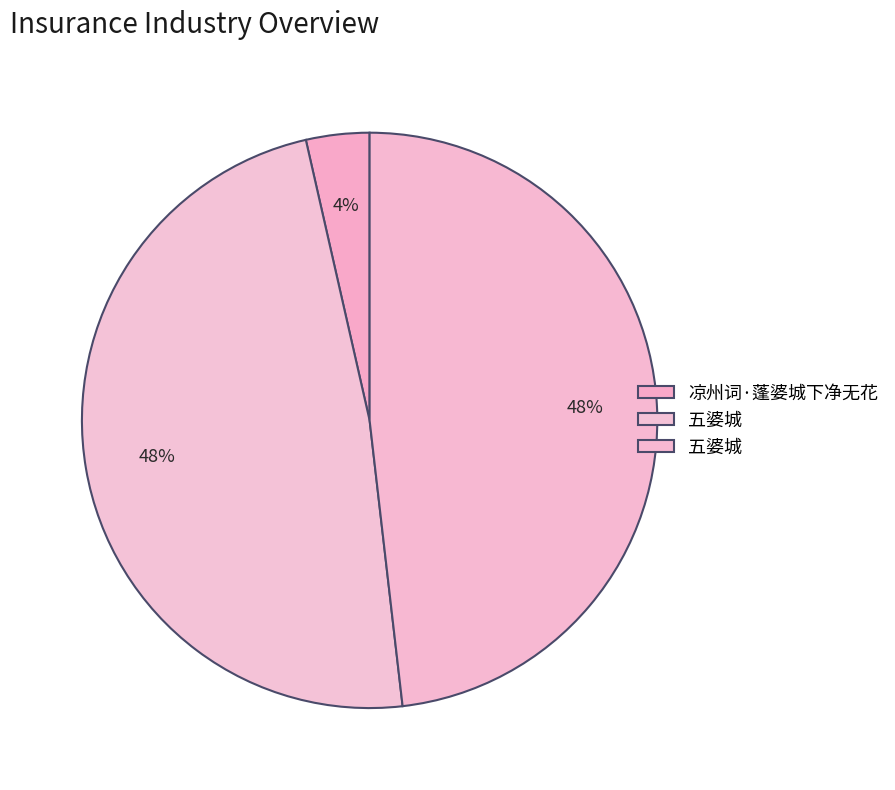

How many slices are in this pie chart?

3